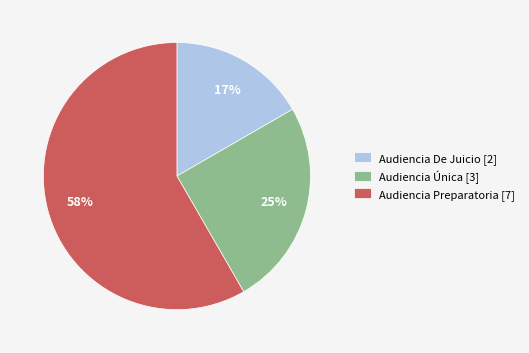

Count the number of slices in the pie.

3